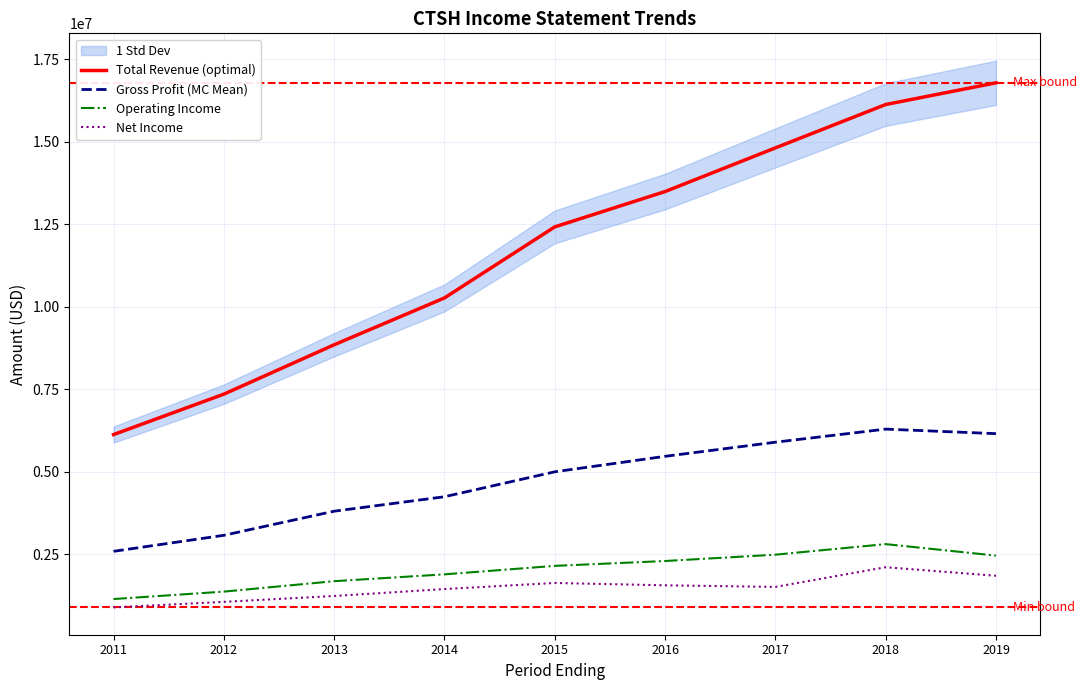

List the series in order of their peak value, lowest first.

Net Income, Operating Income, Gross Profit (MC Mean), Total Revenue (optimal)